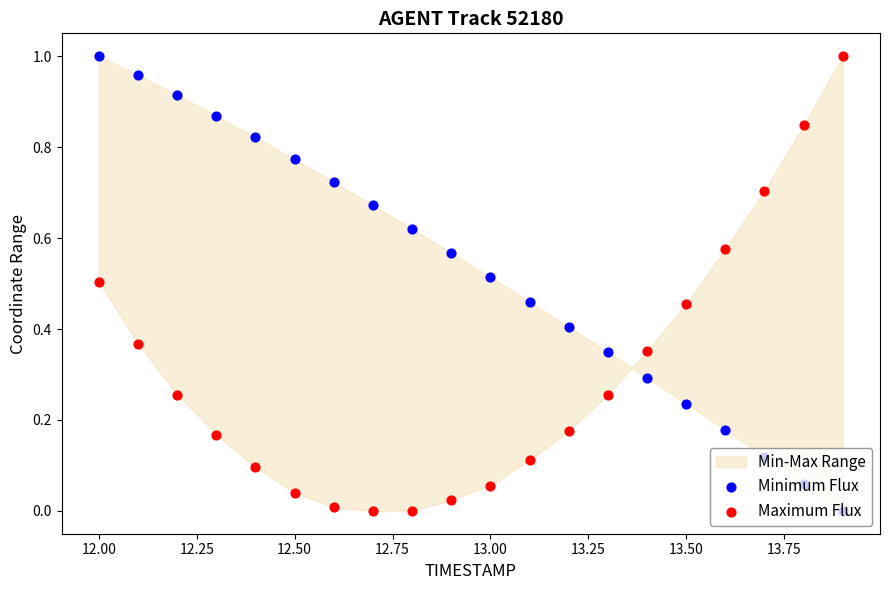

Which series has the widest spread of Y values?

Minimum Flux